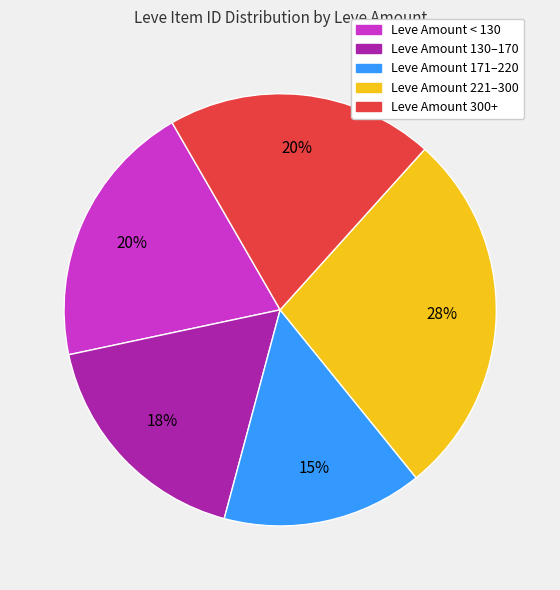

Count the number of slices in the pie.

5